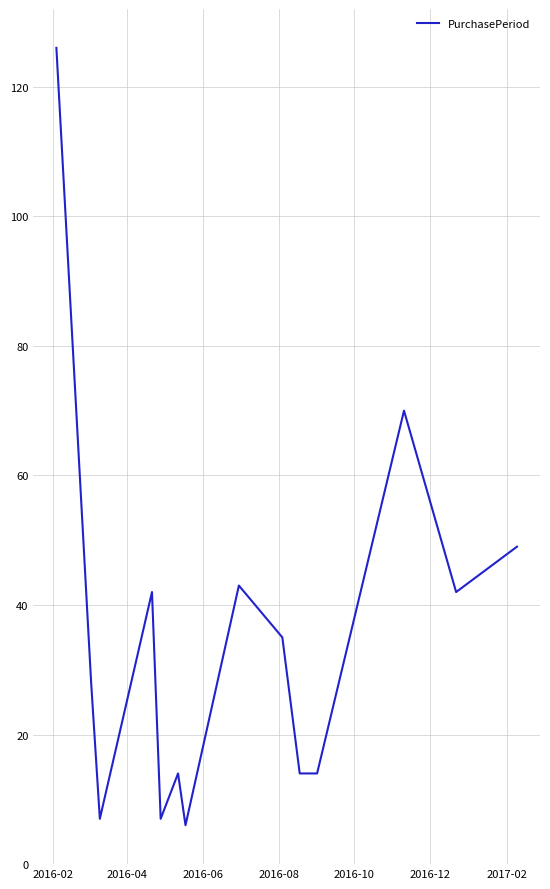

What is the minimum value shown in the chart?

6